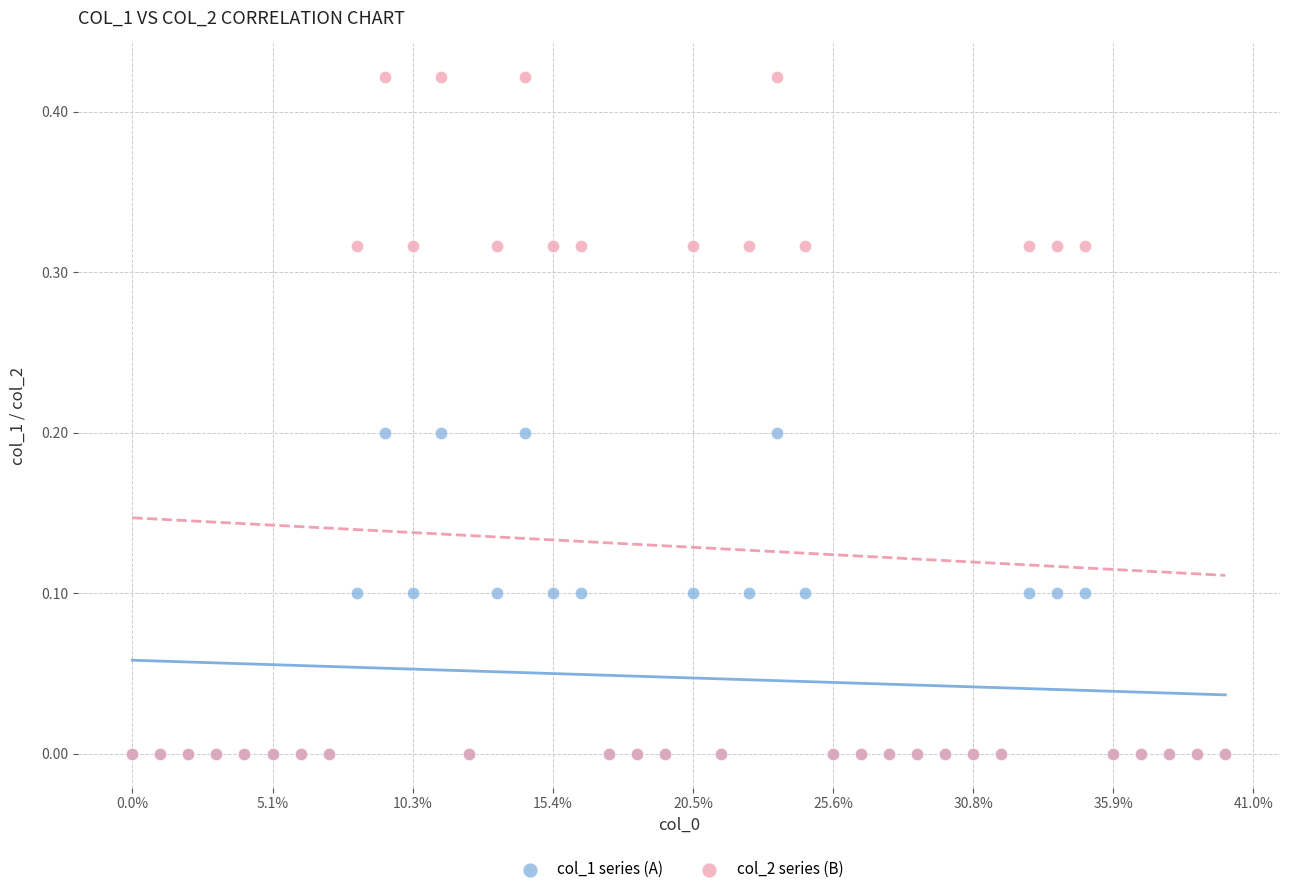

What are all the series names shown in the legend?

col_1 series (A), col_2 series (B)